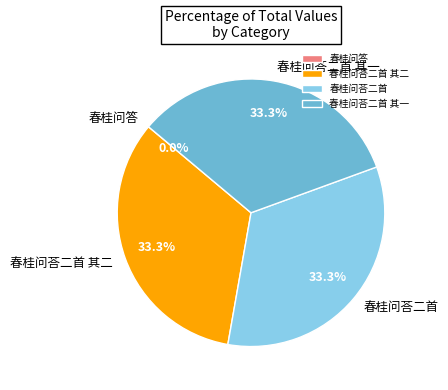

Is there a majority slice in this chart?

No